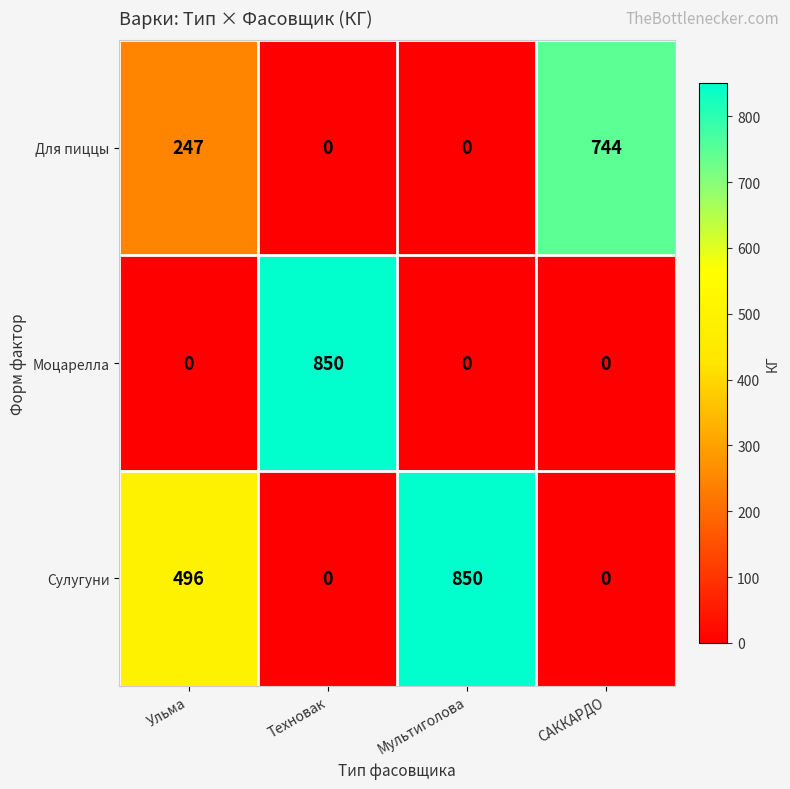

What is the difference between the highest and lowest values at Техновак?

850